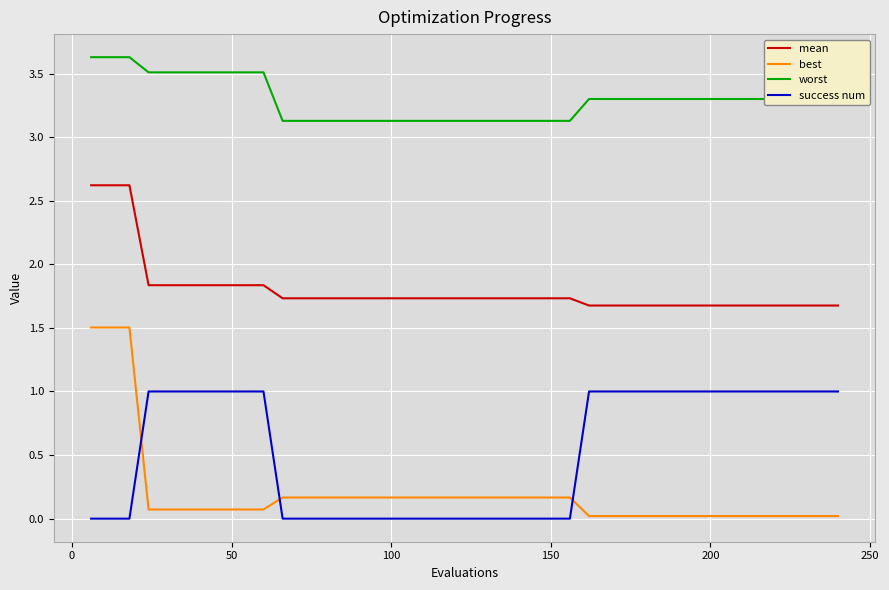

Which series has the largest total across all categories?

worst